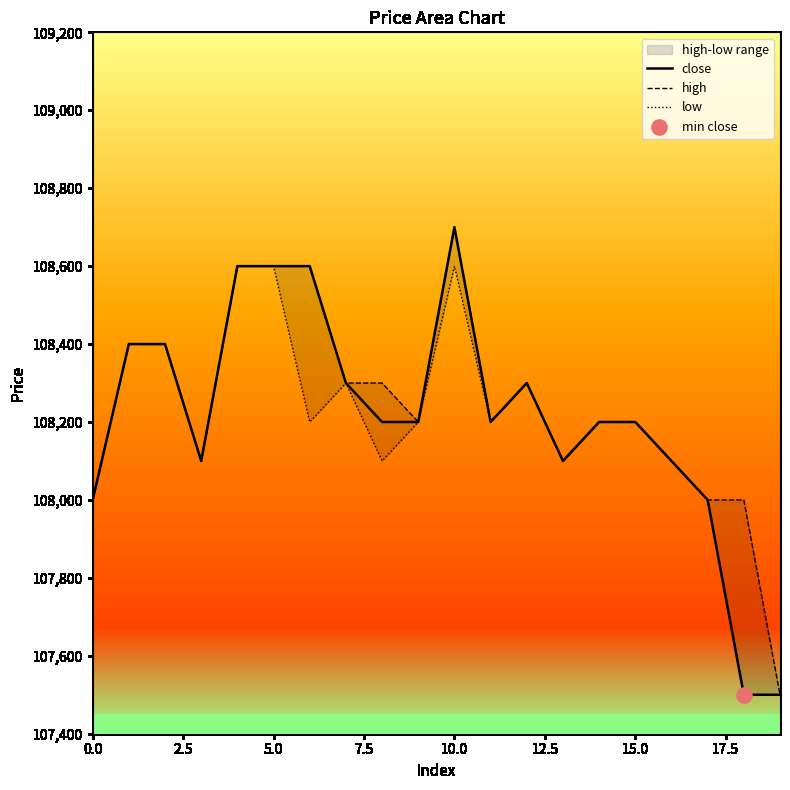

What is the total value across all series at 18?

323000